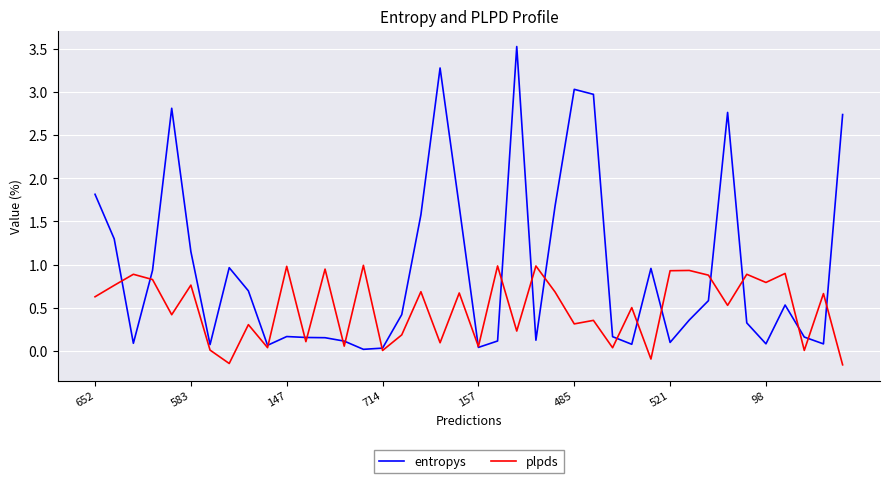

Which series has the largest range (max minus min)?

entropys